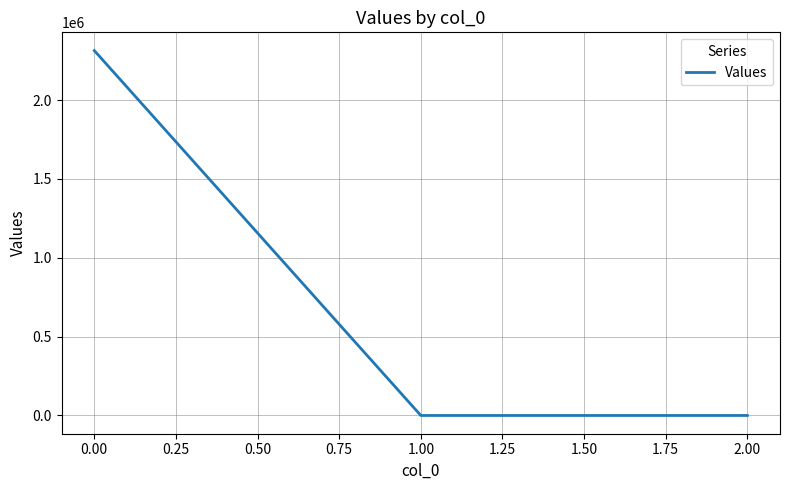

What is the change in value from 0.00 to 2.00?

-2313392.9